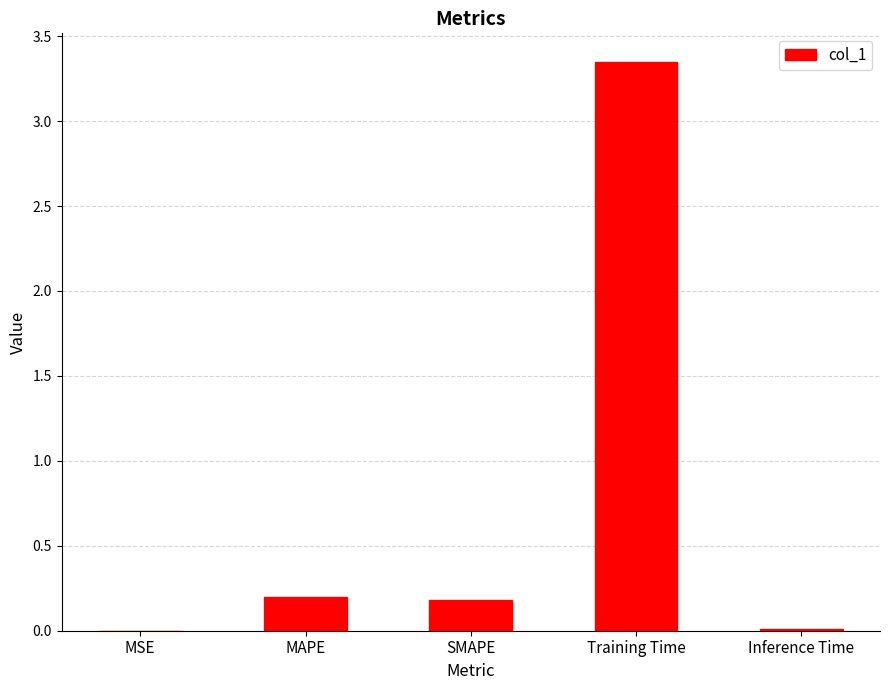

Which label corresponds to the largest value in the chart?

Training Time